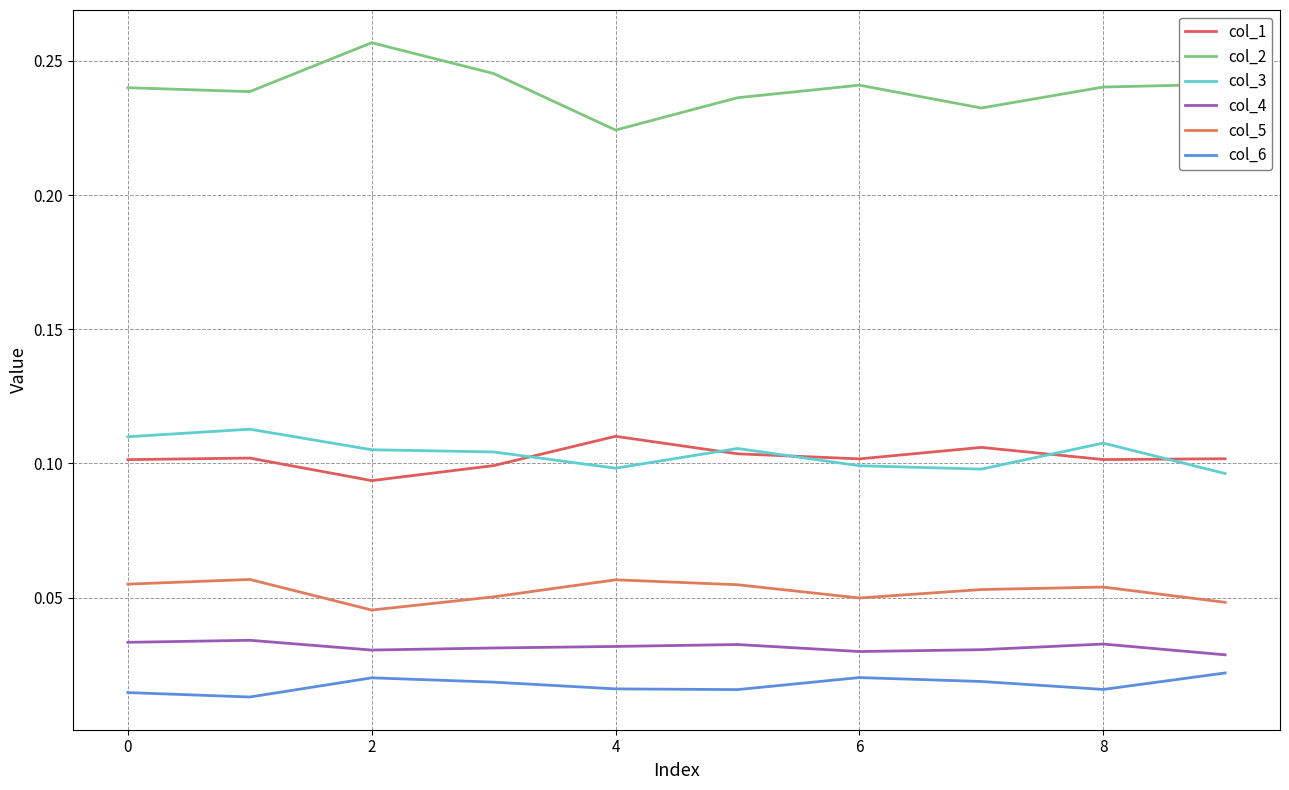

True or false: col_3 and col_5 intersect in this chart.

False